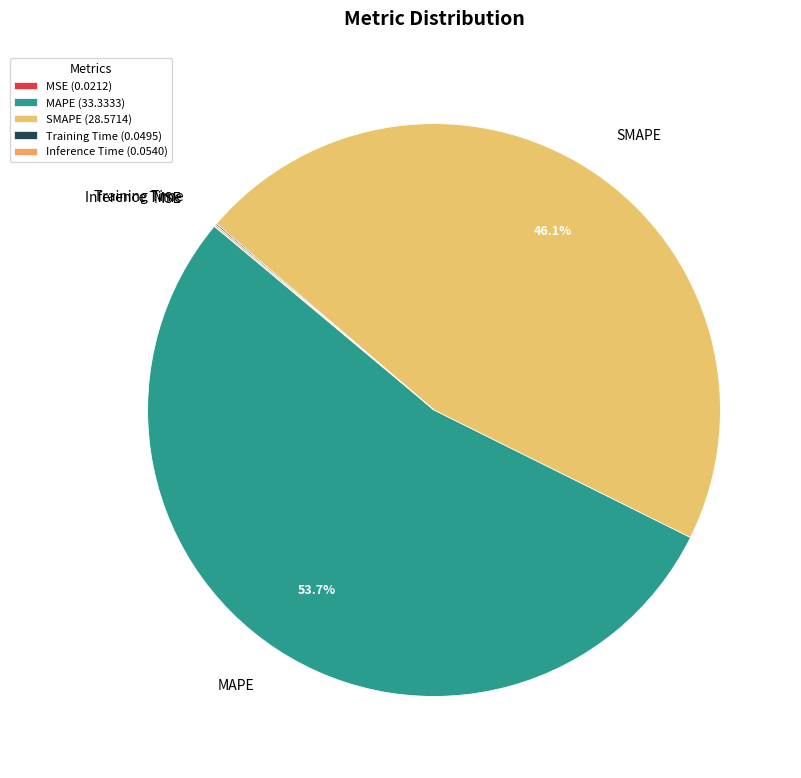

Is there any slice that represents more than half of the pie?

Yes